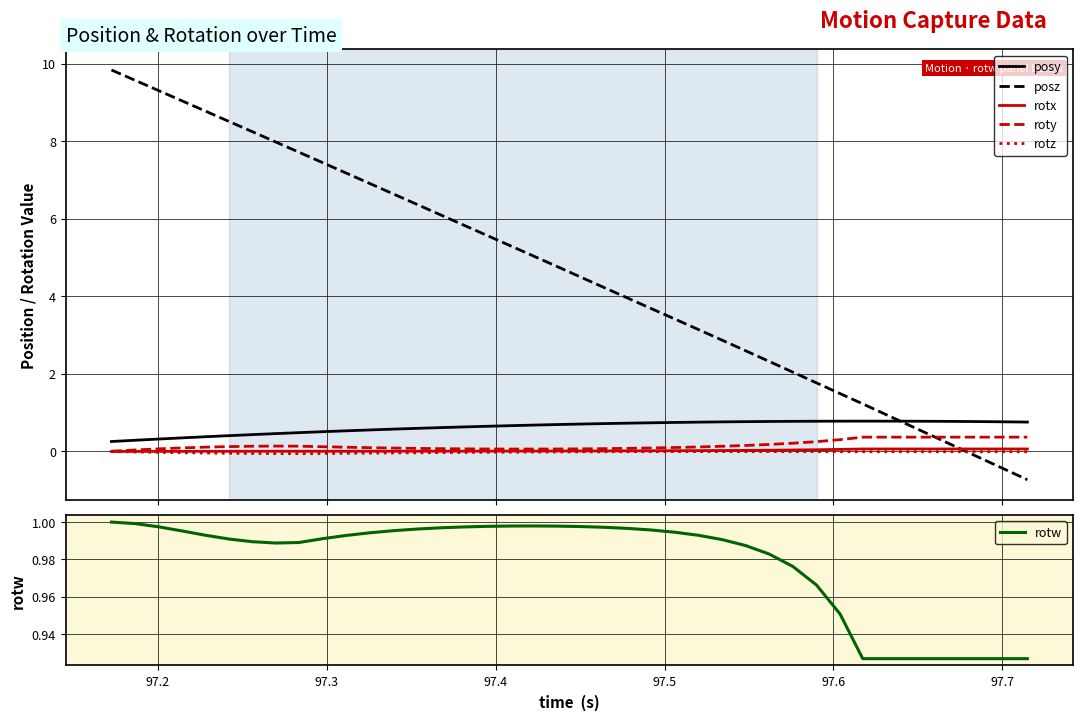

How many distinct data groups are displayed?

6